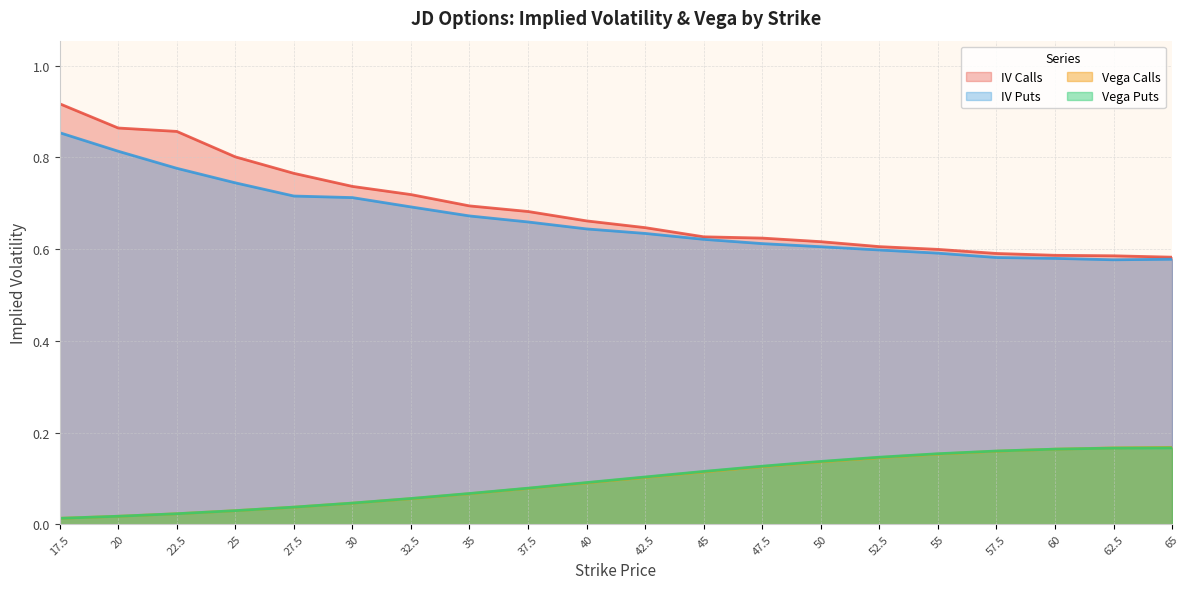

The iv_puts series shows 0.2 at 62.5. True or false?

False